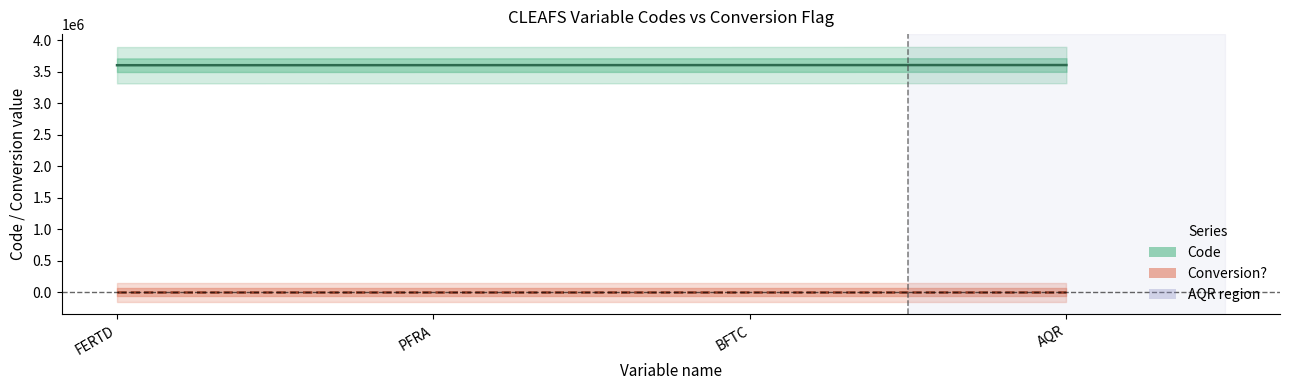

What are all the series names shown in the legend?

Code, Conversion?